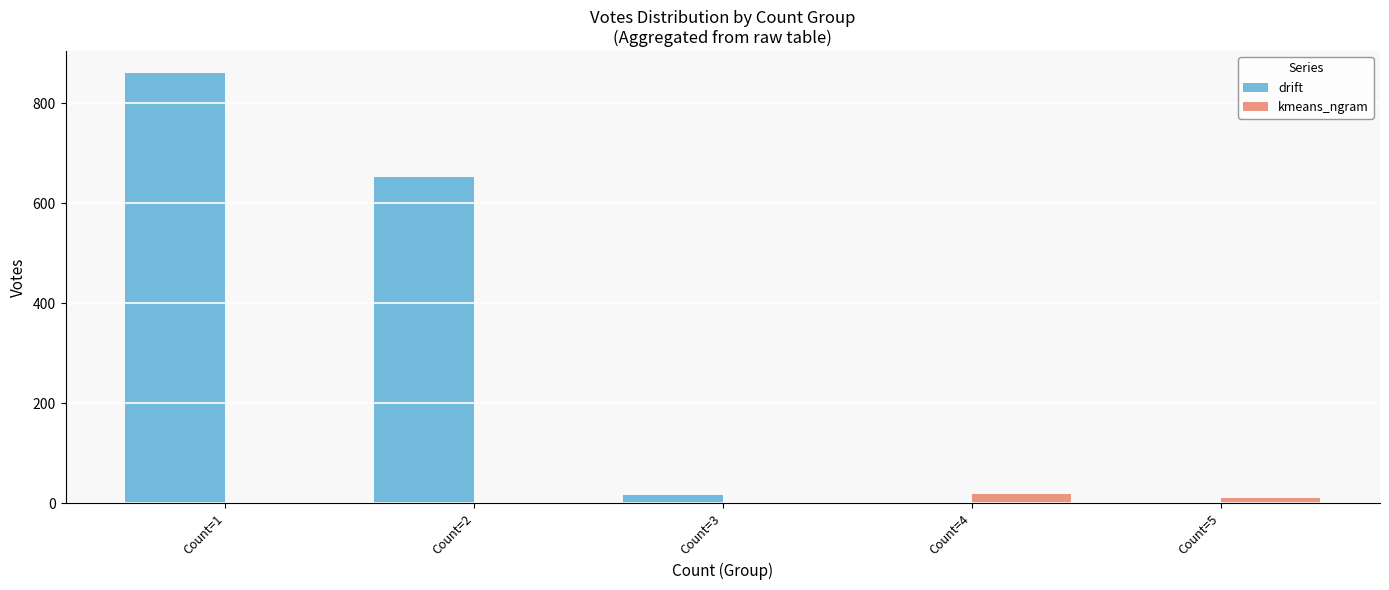

At which category is the sum across all series the highest?

Count=1